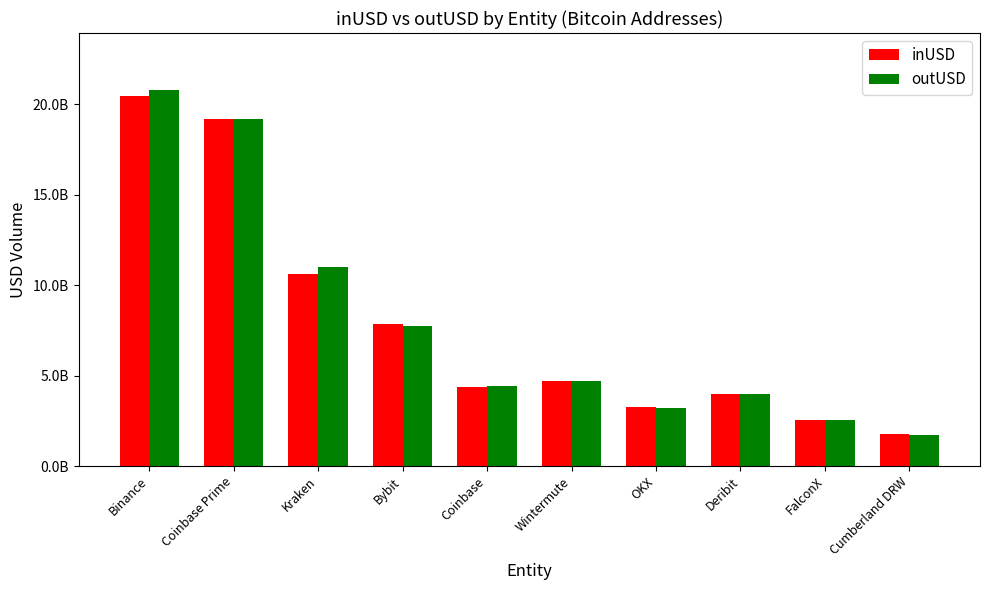

The inUSD series shows 3876076137.0 at Bybit. True or false?

False